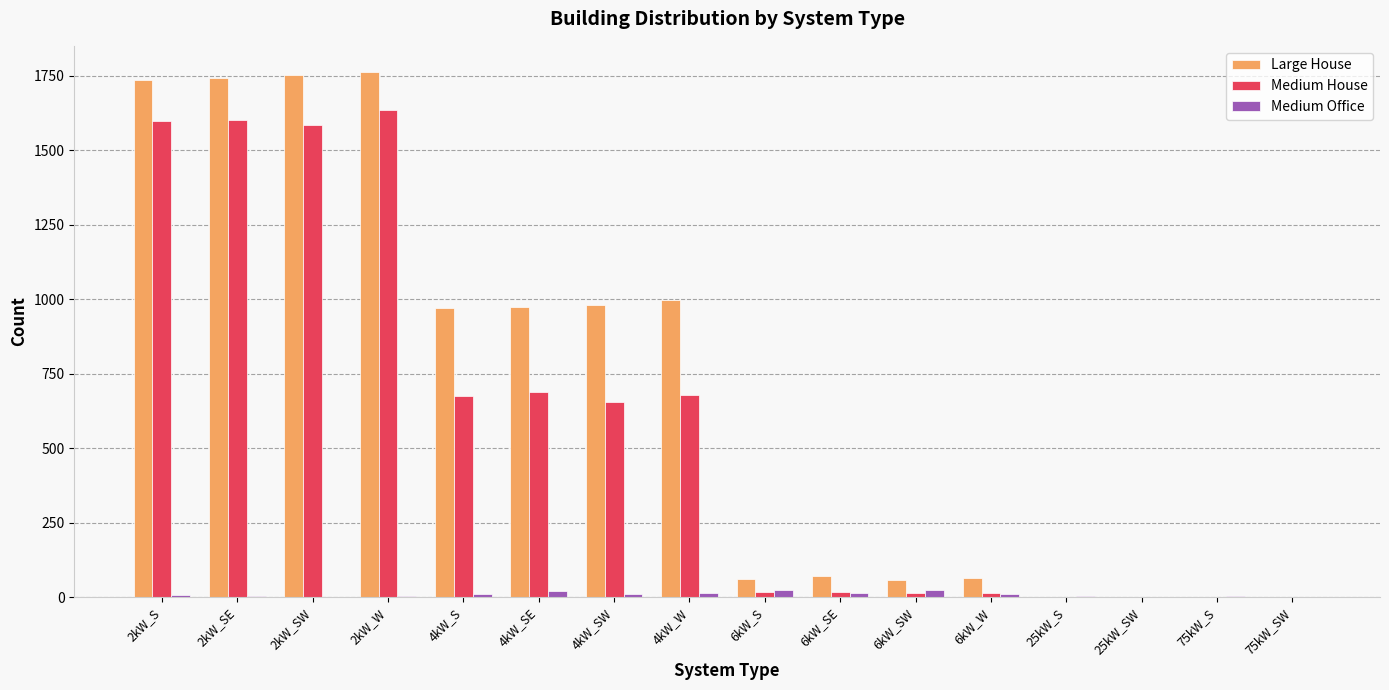

At which label is Large House closest to 881?

4kW_S